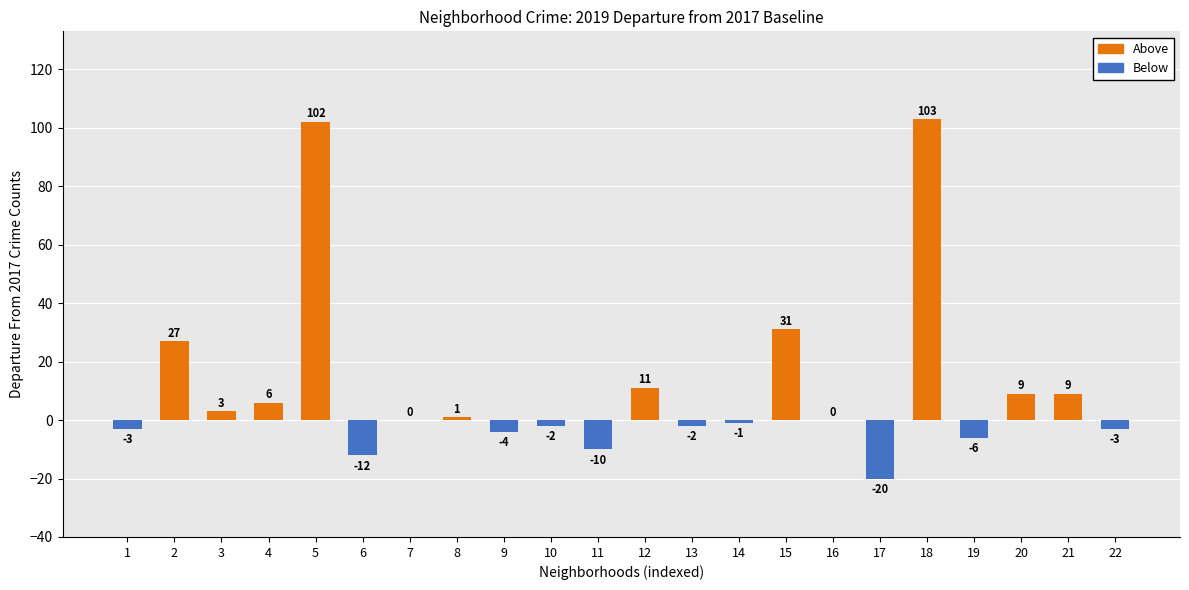

Reading right to left, list all the values displayed in this chart.

Above: 0	9	9	0	103	0	0	31	0	0	11	0	0	0	1	0	0	102	6	3	27	0
Below: -3	0	0	-6	0	-20	0	0	-1	-2	0	-10	-2	-4	0	0	-12	0	0	0	0	-3